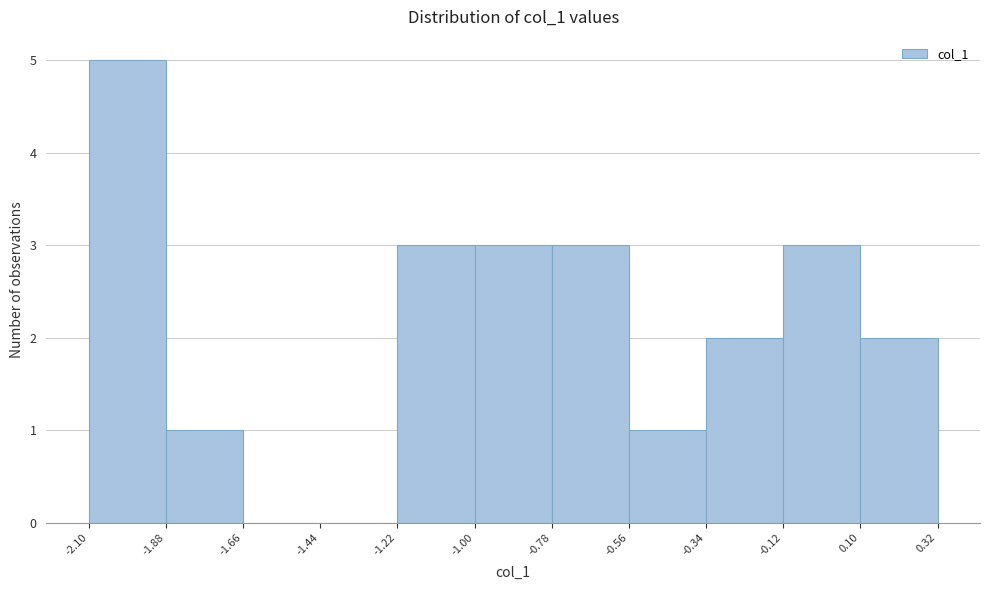

Over which range of the x-axis is the bar tallest?

-2.10 to -1.88